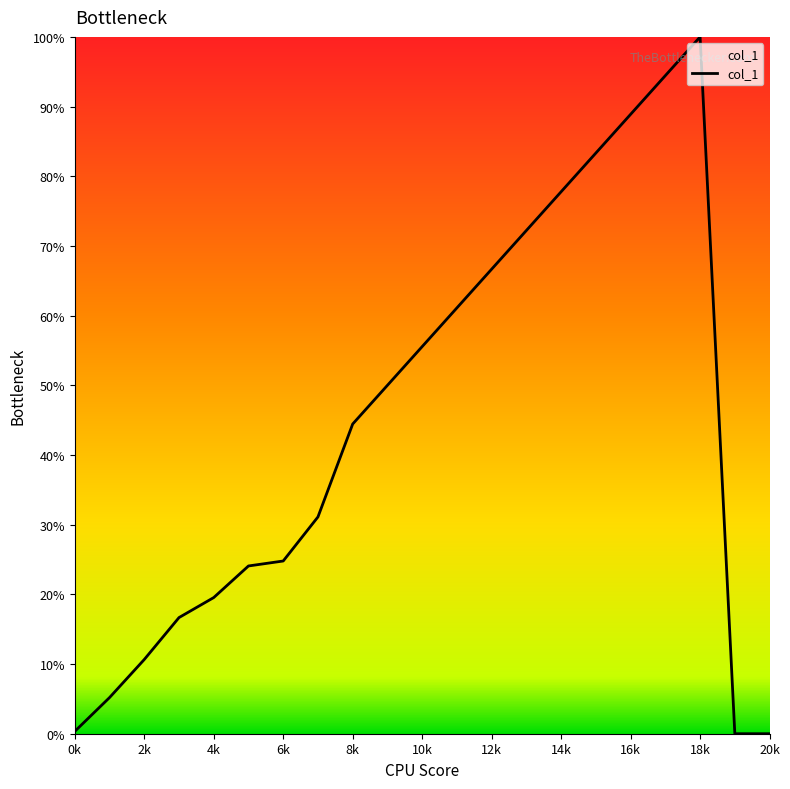

What is the difference between the maximum and minimum values?

100.0